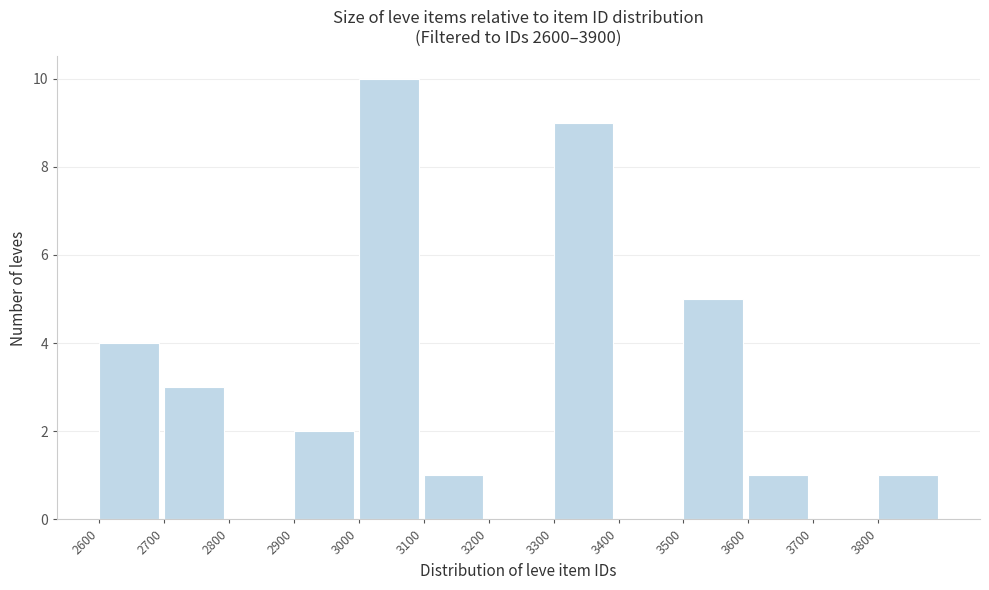

Reading left to right, transcribe this chart: for each bar, give the range it covers on the x-axis and its height. The values are not printed on the chart, so give them approximately, as read against the axis.

2600 to 2700: 4
2700 to 2800: 3
2800 to 2900: 0
2900 to 3000: 2
3000 to 3100: 10
3100 to 3200: 1
3200 to 3300: 0
3300 to 3400: 9
3400 to 3500: 0
3500 to 3600: 5
3600 to 3700: 1
3700 to 3800: 0
3800 to 3900: 1